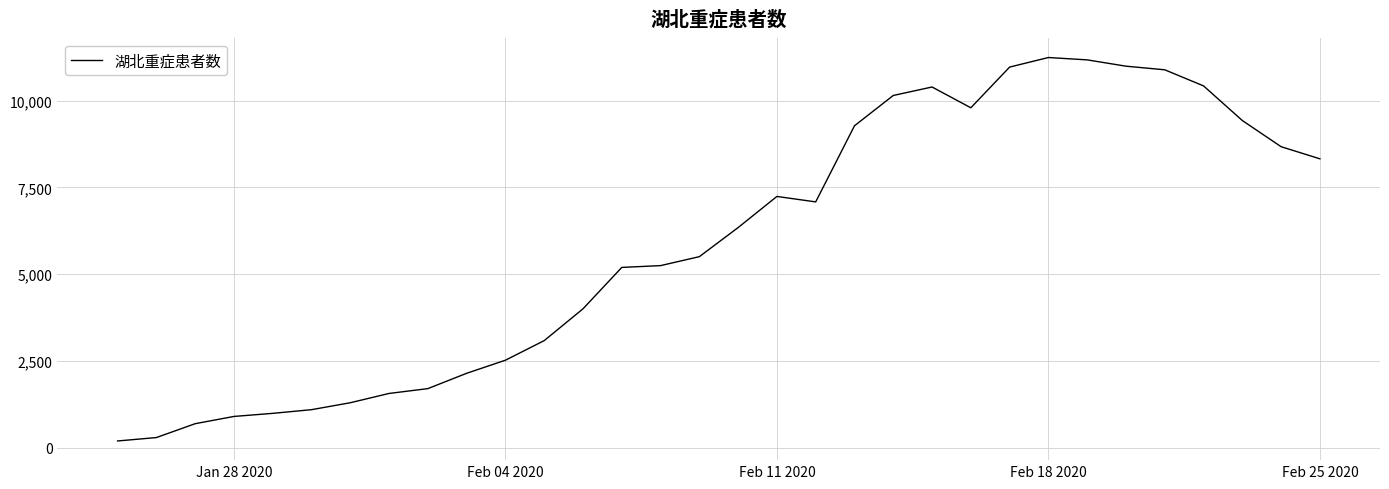

What is the difference between the maximum and minimum values?

11054